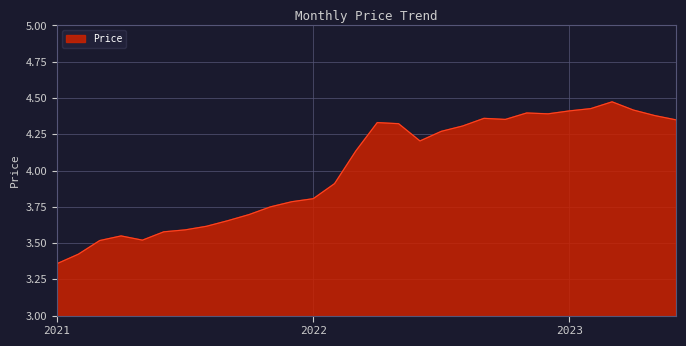

What is the difference between the maximum and minimum values?

1.1